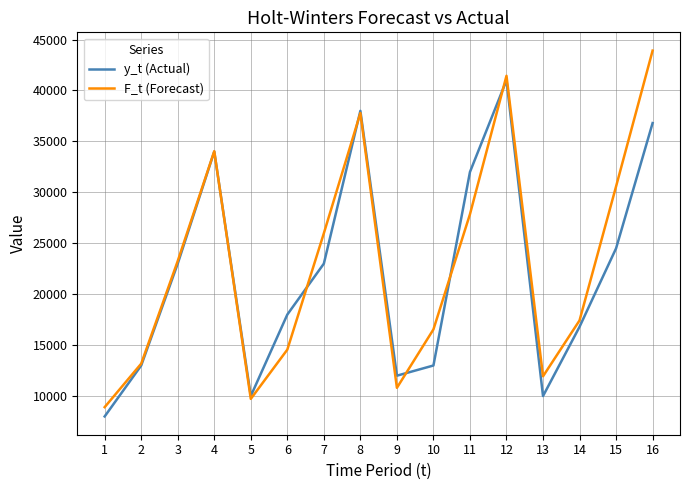

Count the number of data series in this chart.

2